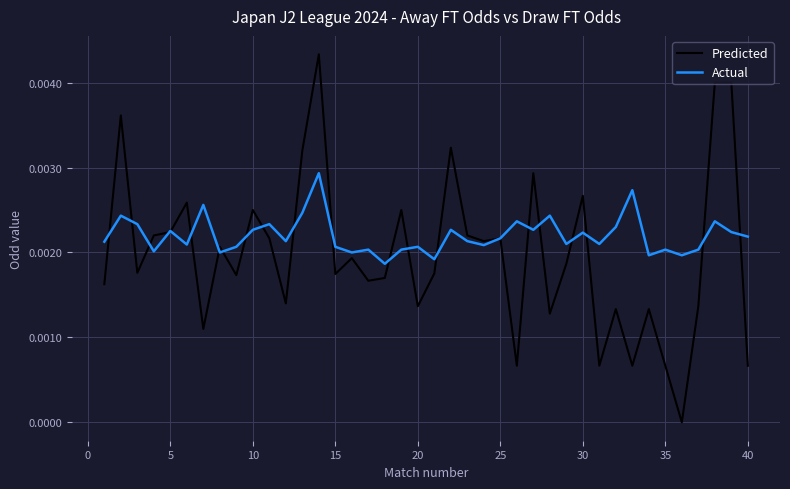

Rank the series by their average value, from highest to lowest.

Actual, Predicted